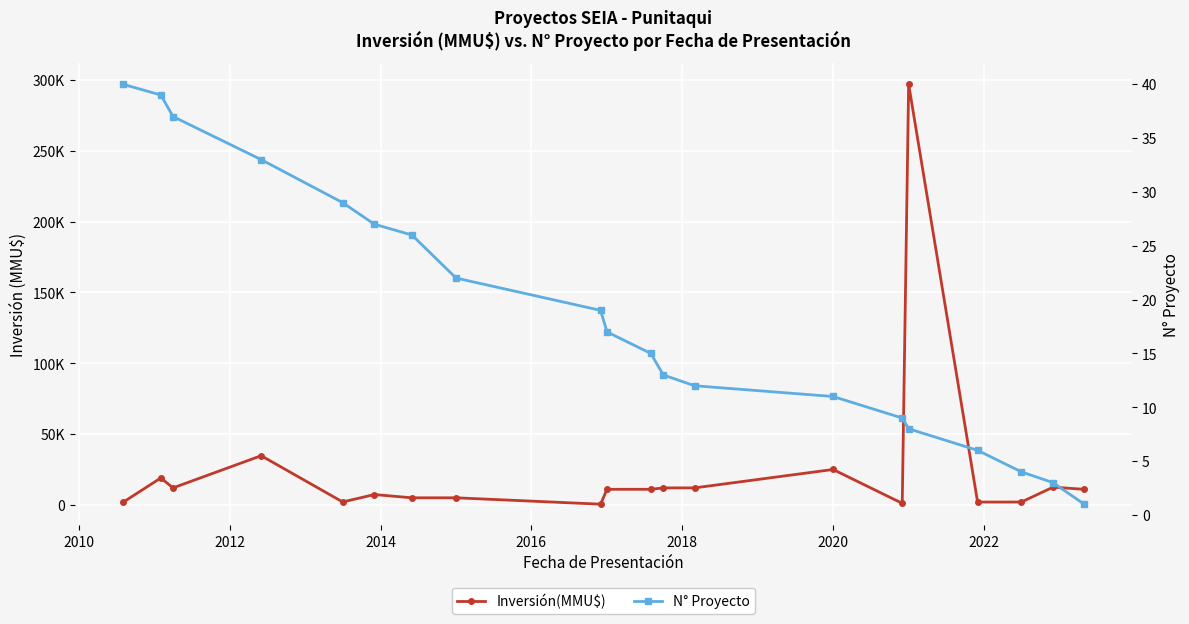

Count the number of data series in this chart.

2